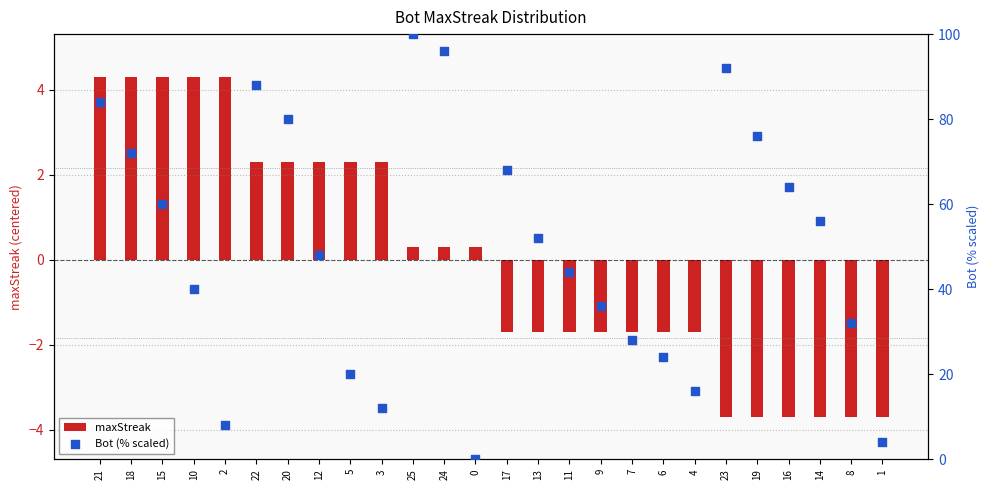

Which series has the largest total across all categories?

Bot (% scaled)